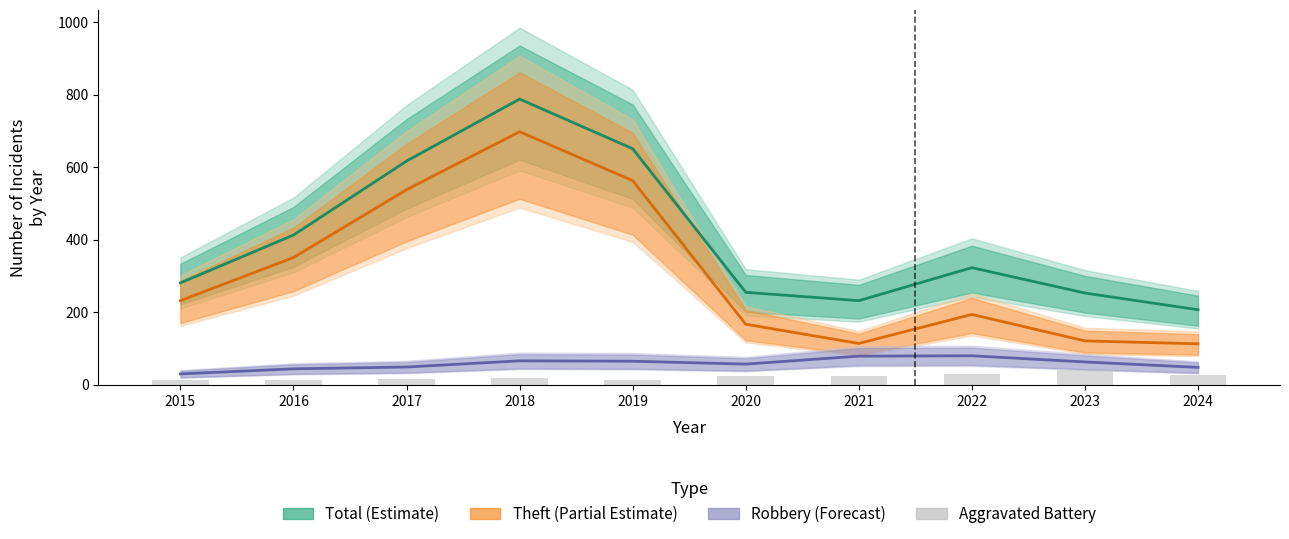

What is the difference between the highest and lowest values at 2022?

292